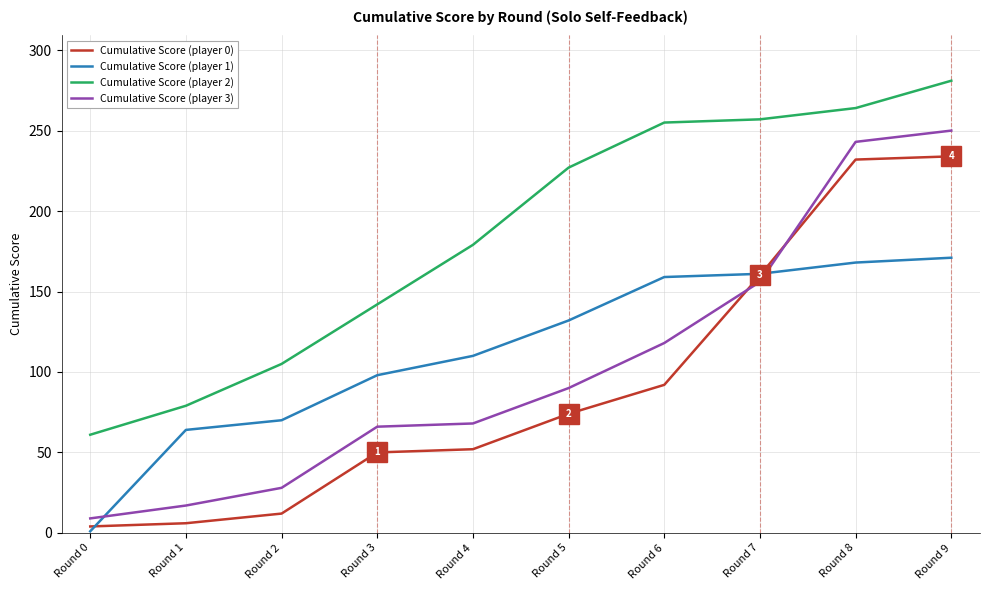

After their last crossing, which series has the higher values: Cumulative Score (player 3) or Cumulative Score (player 1)?

Cumulative Score (player 3)